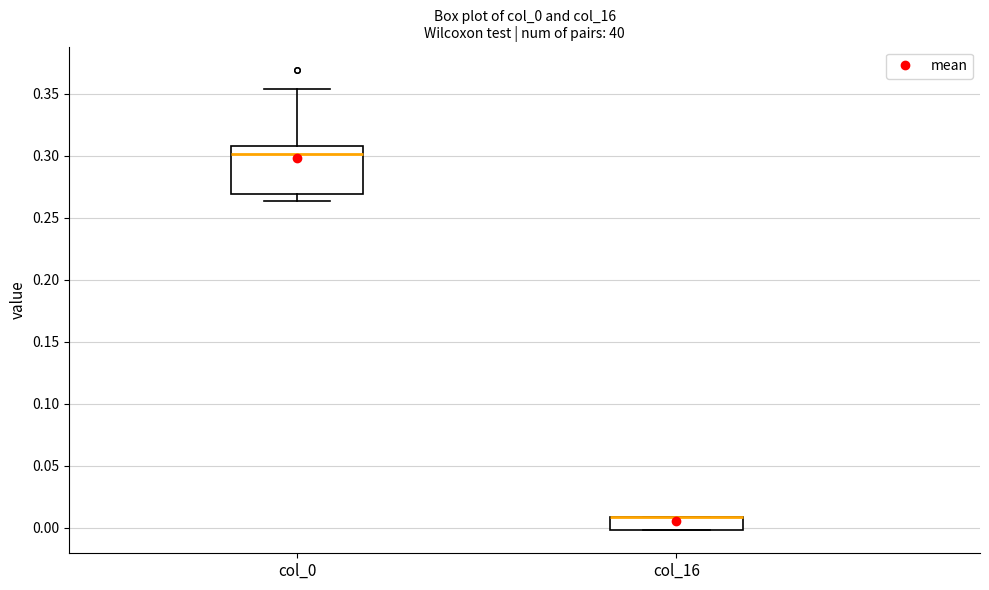

Comparing the boxes themselves (not the whiskers), which one is the tallest?

col_0